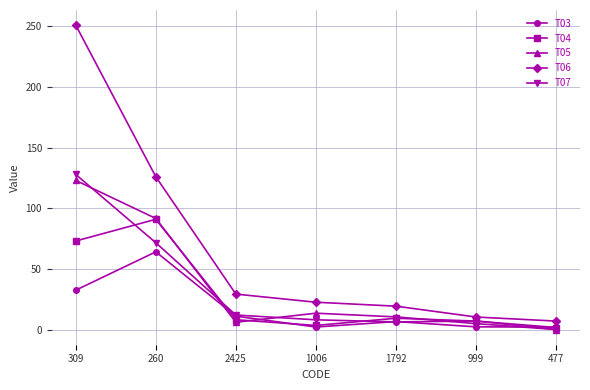

What is the value of the T03 point at the 3rd from the left?

11.0